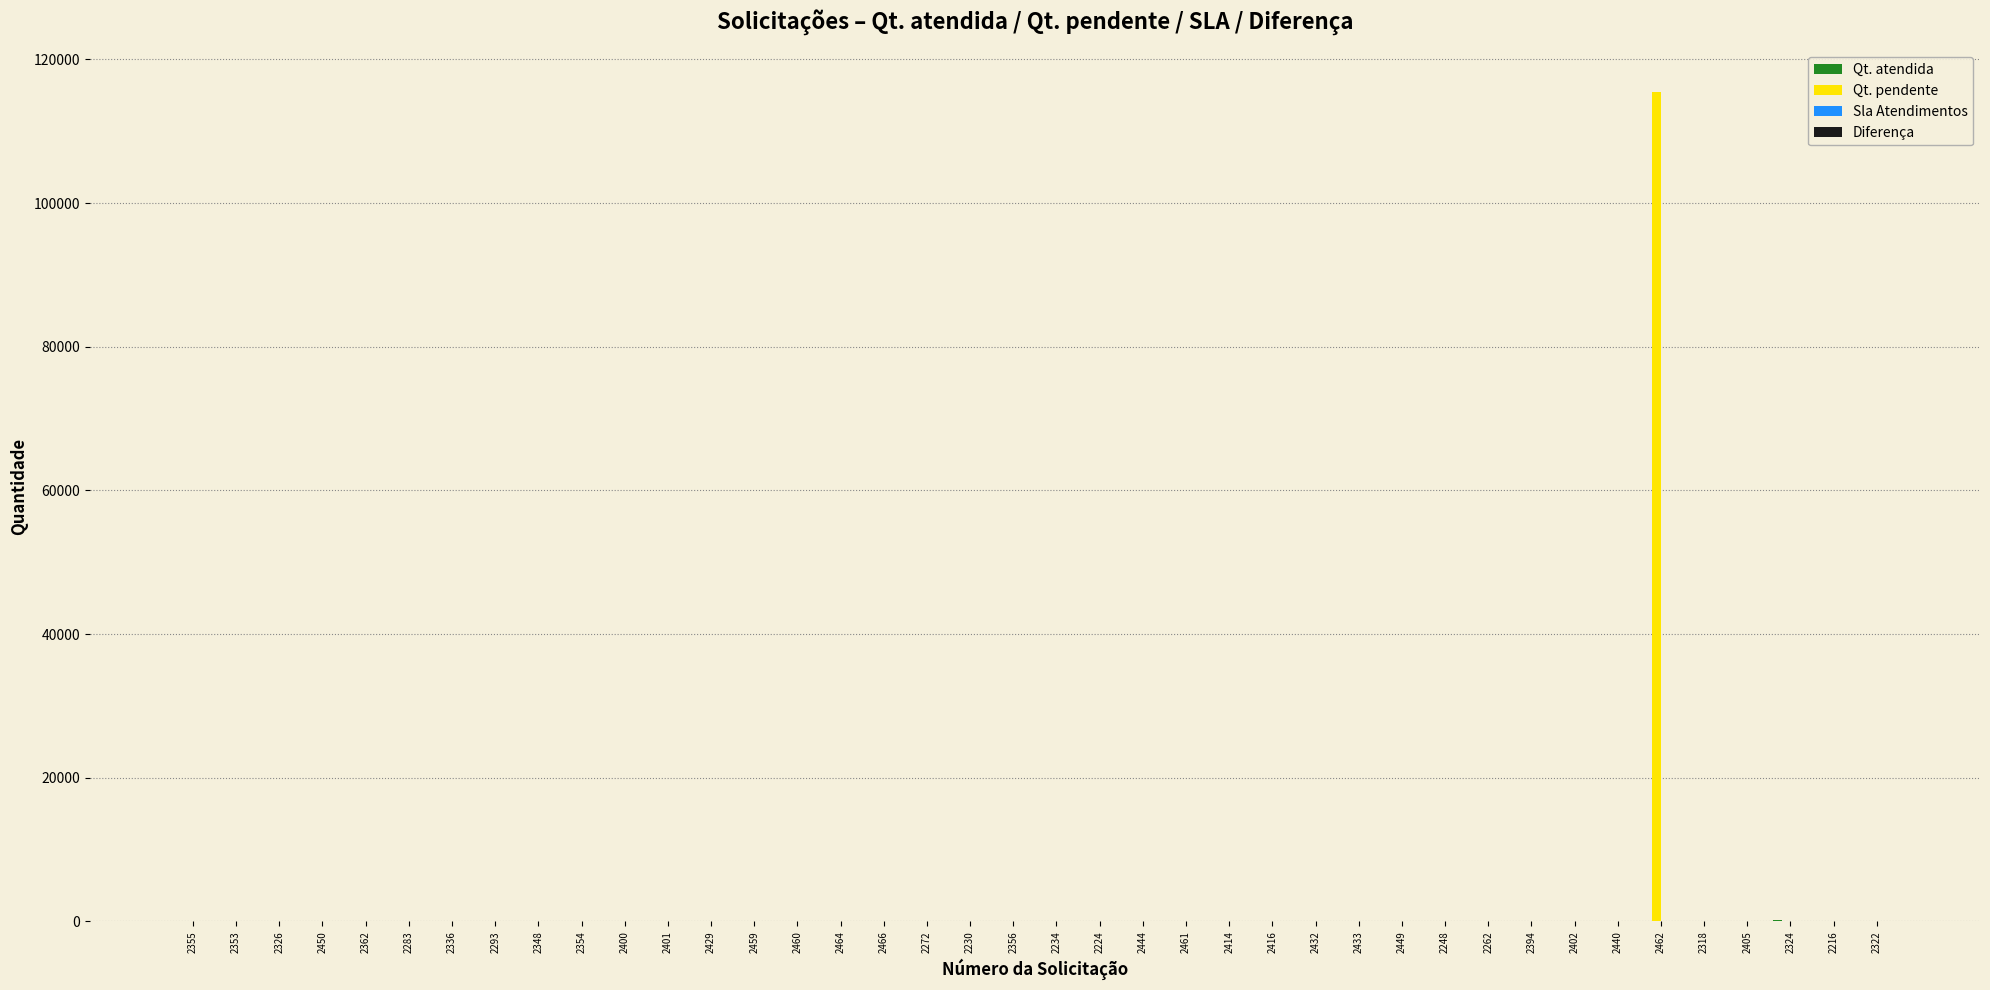

What is the maximum value for Qt. pendente?

115450